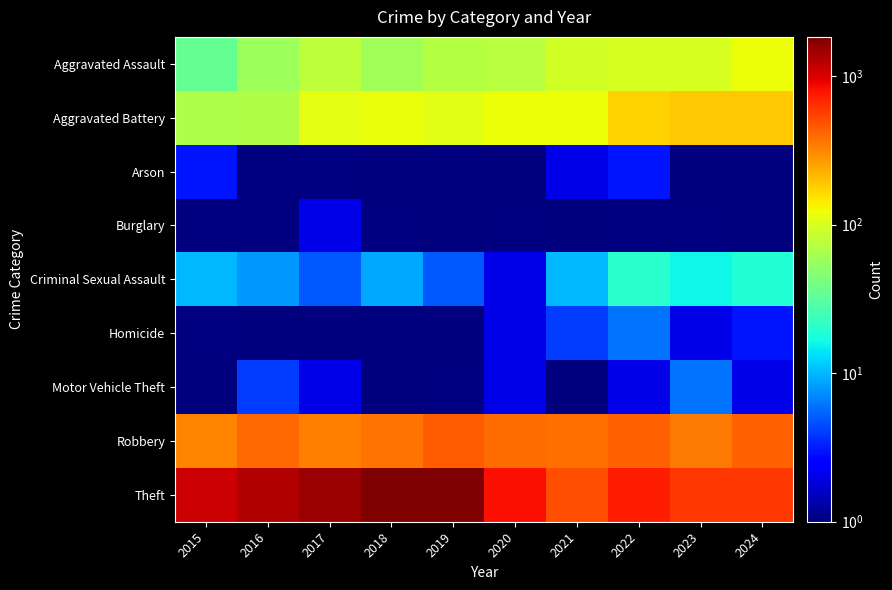

The Criminal Sexual Assault series shows 2.4 at 2018. True or false?

False